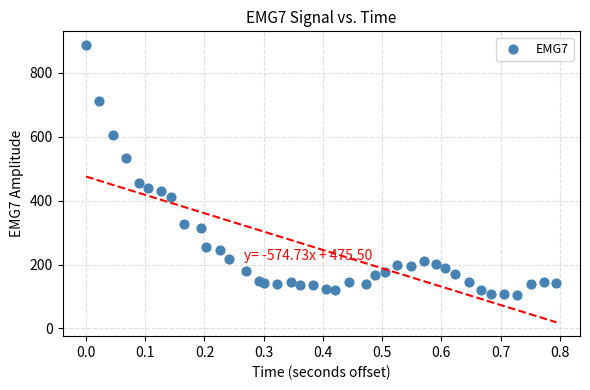

Count the number of points in this scatter plot.

40